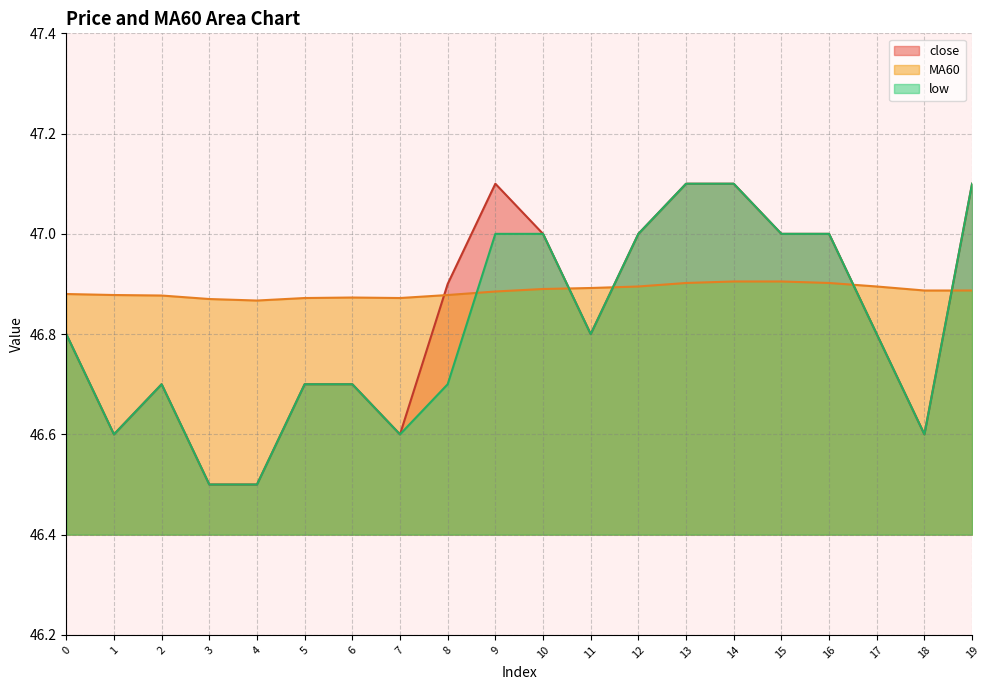

Between 13 and 17, which is larger?

13